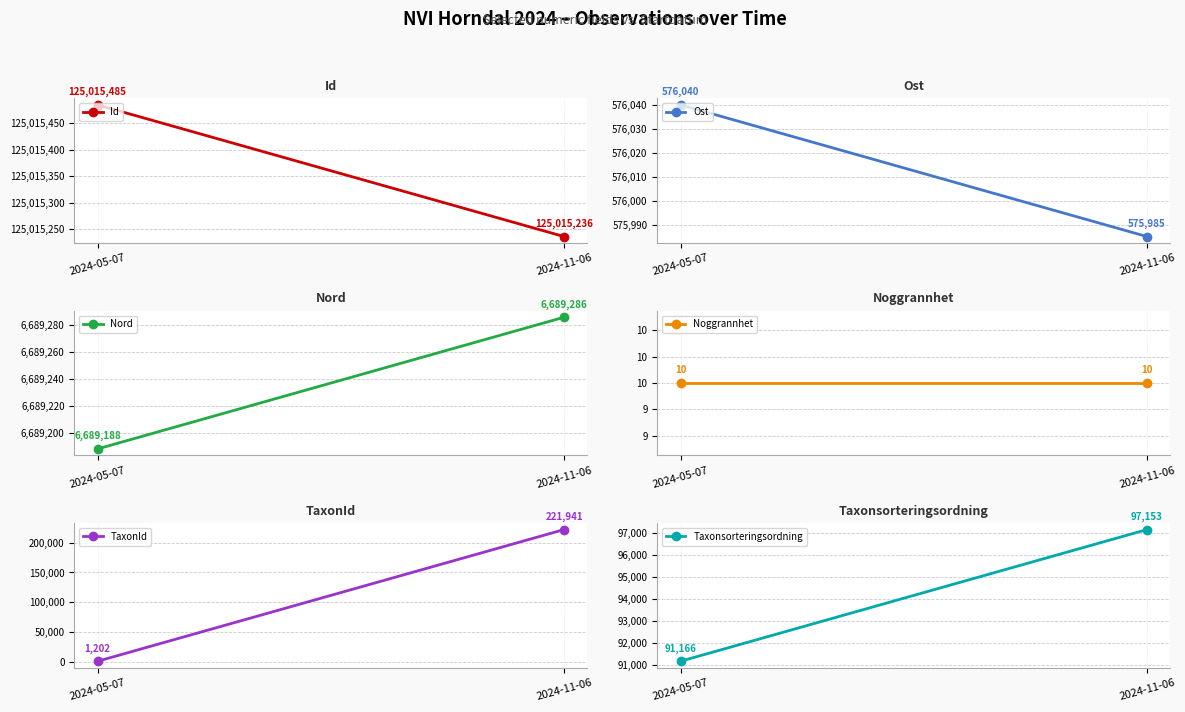

What is the difference between the Id values at 2024-05-07 and 2024-11-06?

249